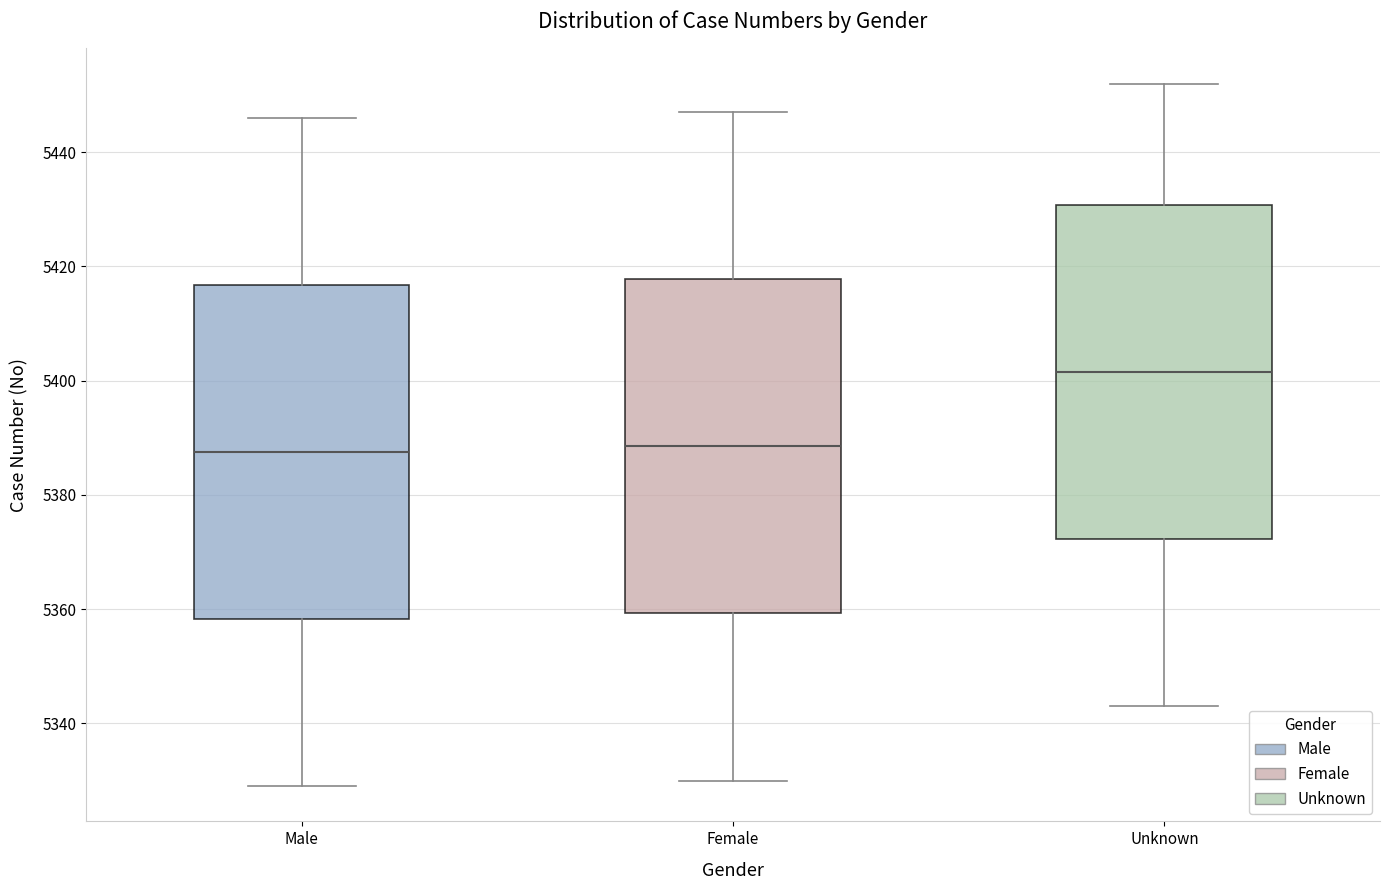

Which box's median line is the highest?

Unknown